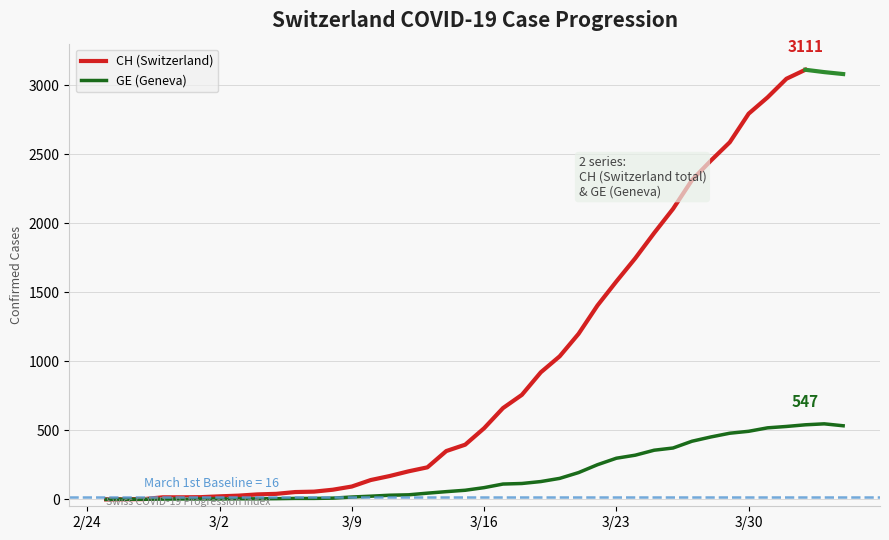

Which label corresponds to the smallest value in the chart?

2020-02-25